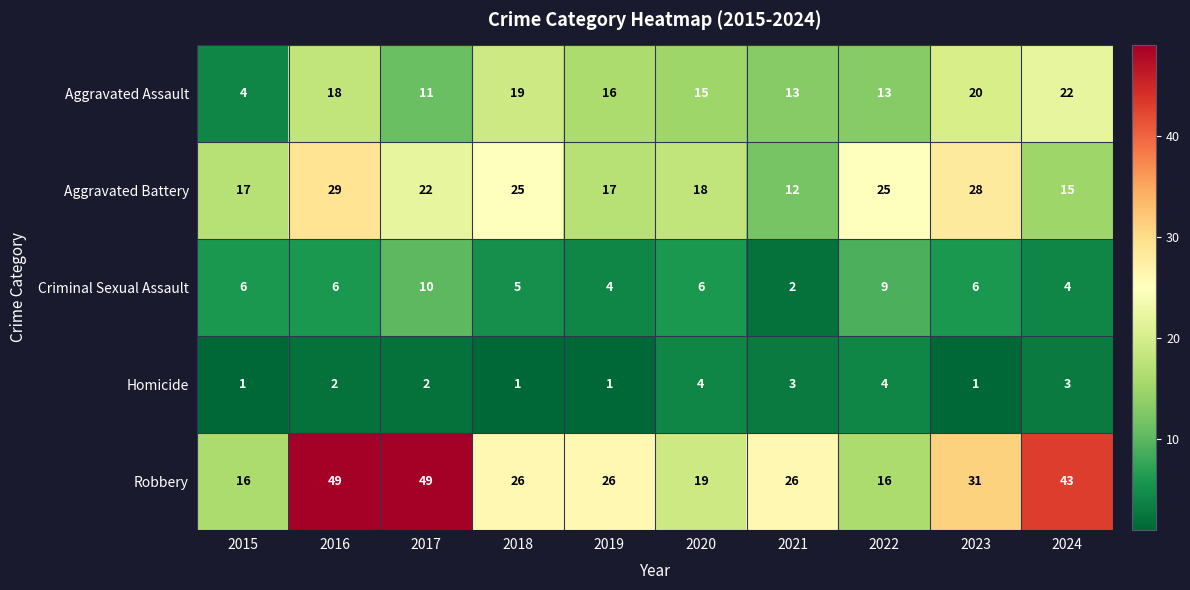

What is the minimum value for Aggravated Assault?

4